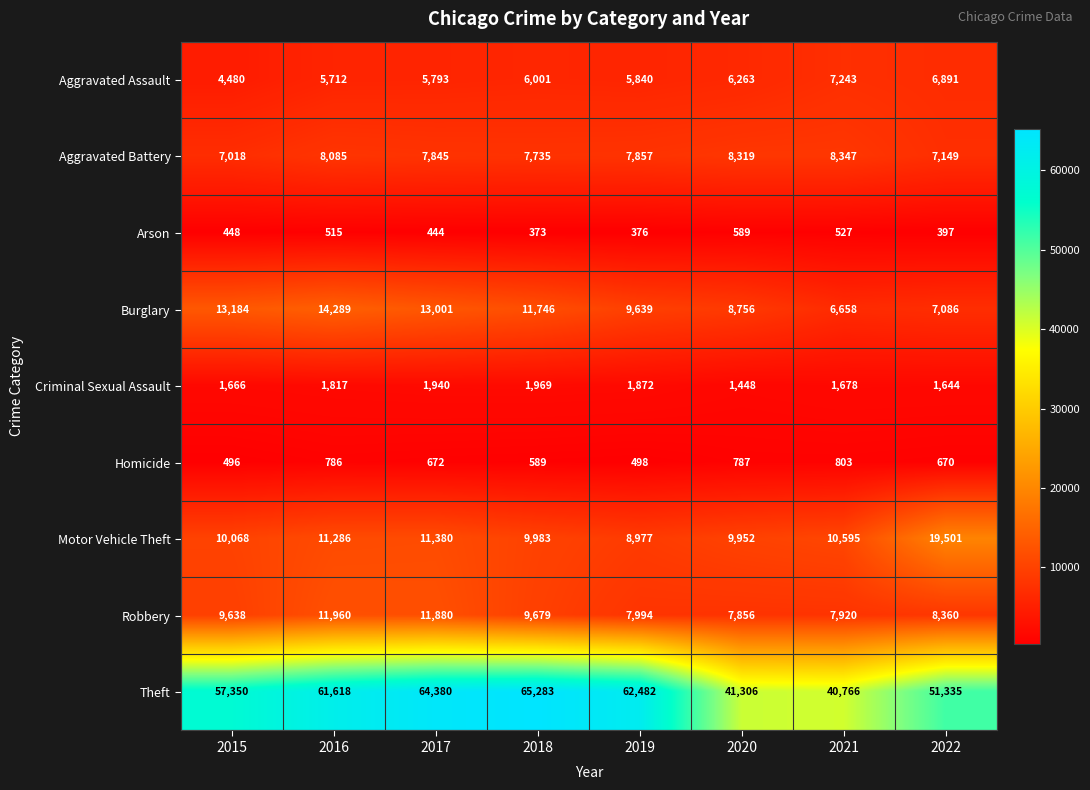

Count the number of categories in the chart.

8